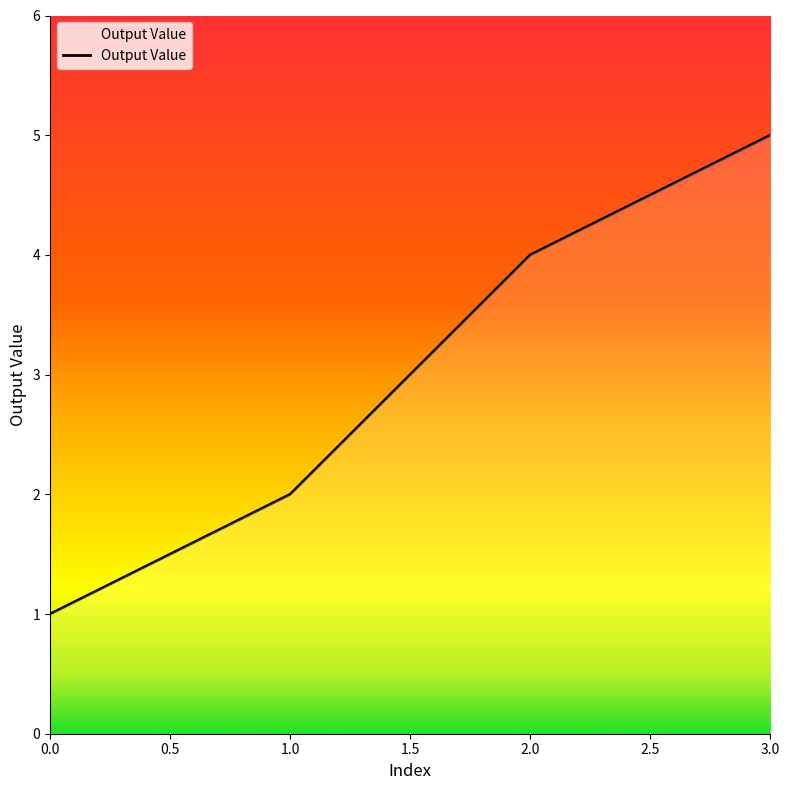

How many categories are shown in the chart?

4